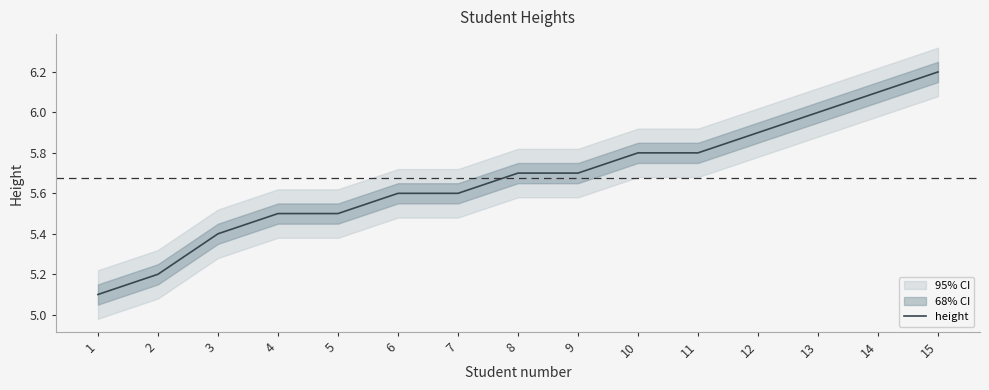

Reading left to right, what are all the values shown in this chart?

5.1	5.2	5.4	5.5	5.5	5.6	5.6	5.7	5.7	5.8	5.8	5.9	6.0	6.1	6.2